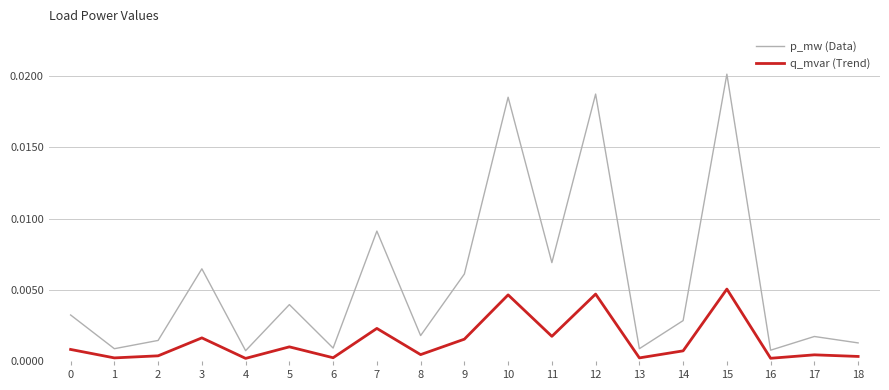

At which category is the sum across all series the highest?

15